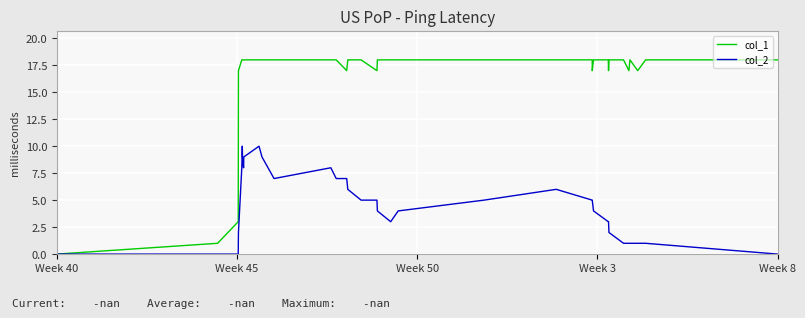

How many lines are shown in the chart?

2